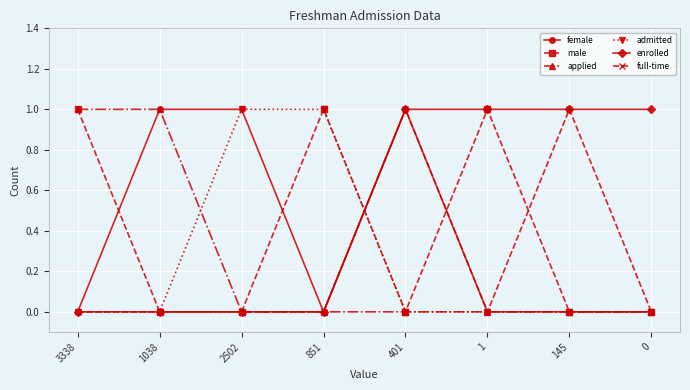

How many applied values are between 0 and 1?

8